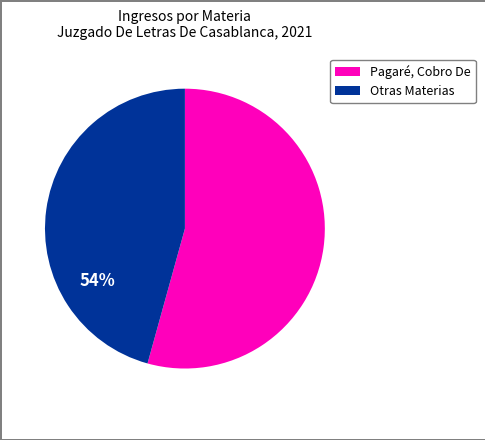

Does any single category account for the majority?

Yes